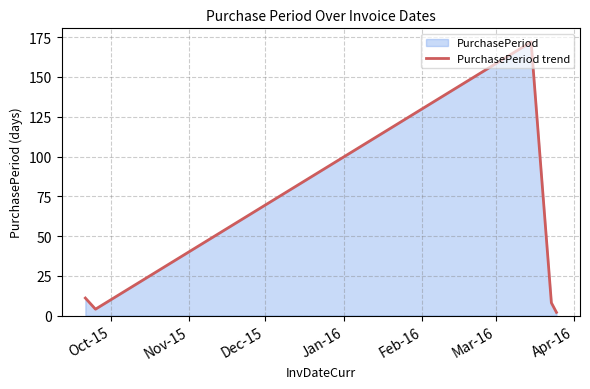

Does the chart display data point markers on the line(s)?

No